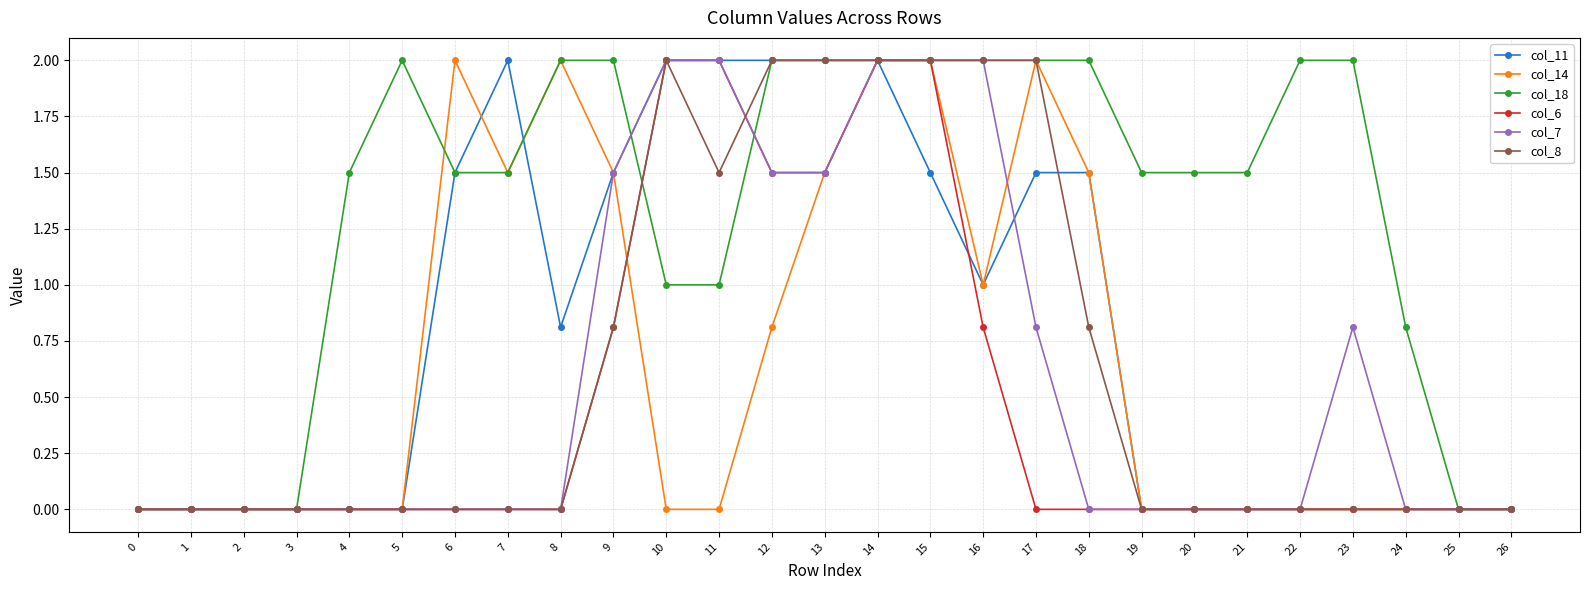

What is the value of the col_18 point at the 24th from the left?

2.0